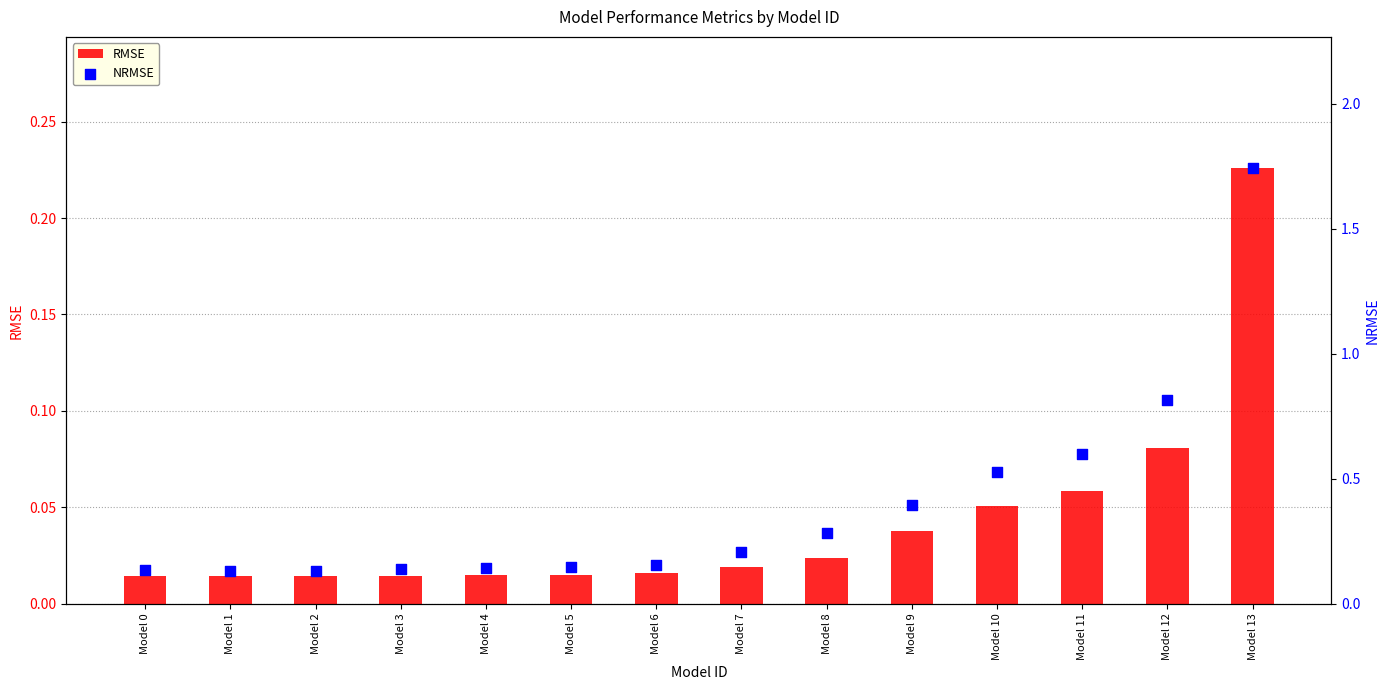

What are all the series names shown in the legend?

RMSE, NRMSE